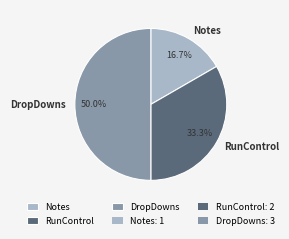

To the nearest percent, what portion does DropDowns represent?

50%